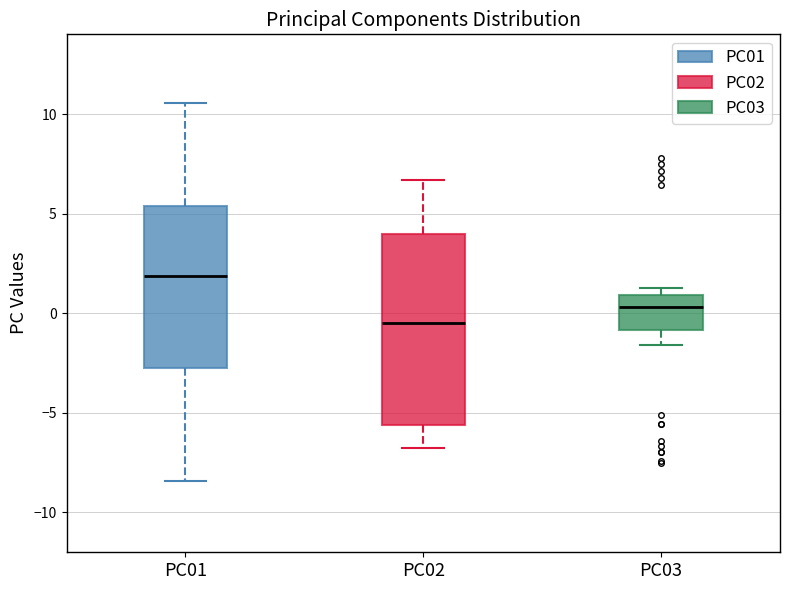

Reading left to right, read every box against the y-axis: the position of its median line, the range the box covers, and the ends of its whiskers. The values are not printed on the chart, so give them approximately, as read against the axis.

PC01: median 2.0, box -2.5 to 5.5, whiskers -8.5 to 10.5
PC02: median -0.5, box -5.5 to 4.0, whiskers -7.0 to 6.5
PC03: median 0.5, box -1.0 to 1.0, whiskers -1.5 to 1.5